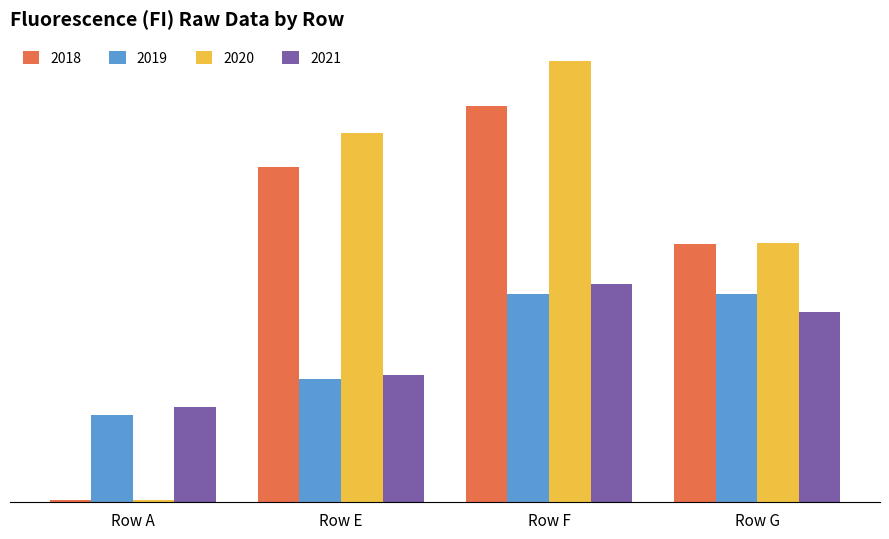

What is the value of the 2021 bar at the 1st from the left?

18423